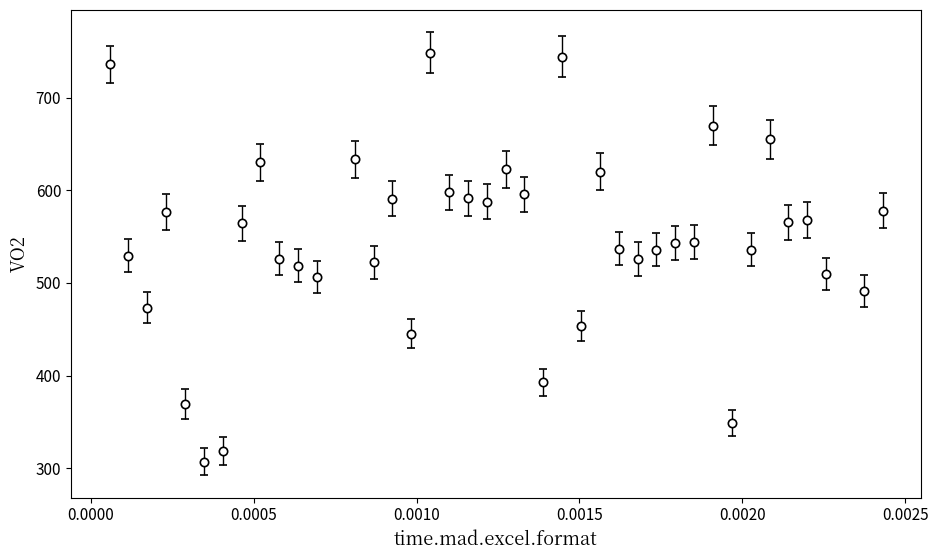

What is the value of the 32nd point from the left?

669.9